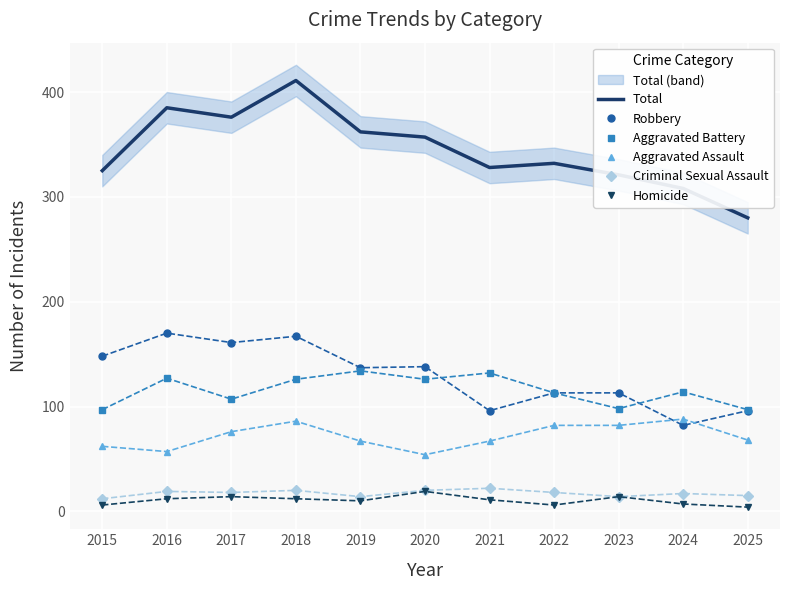

What is the average value of the Total series?

344